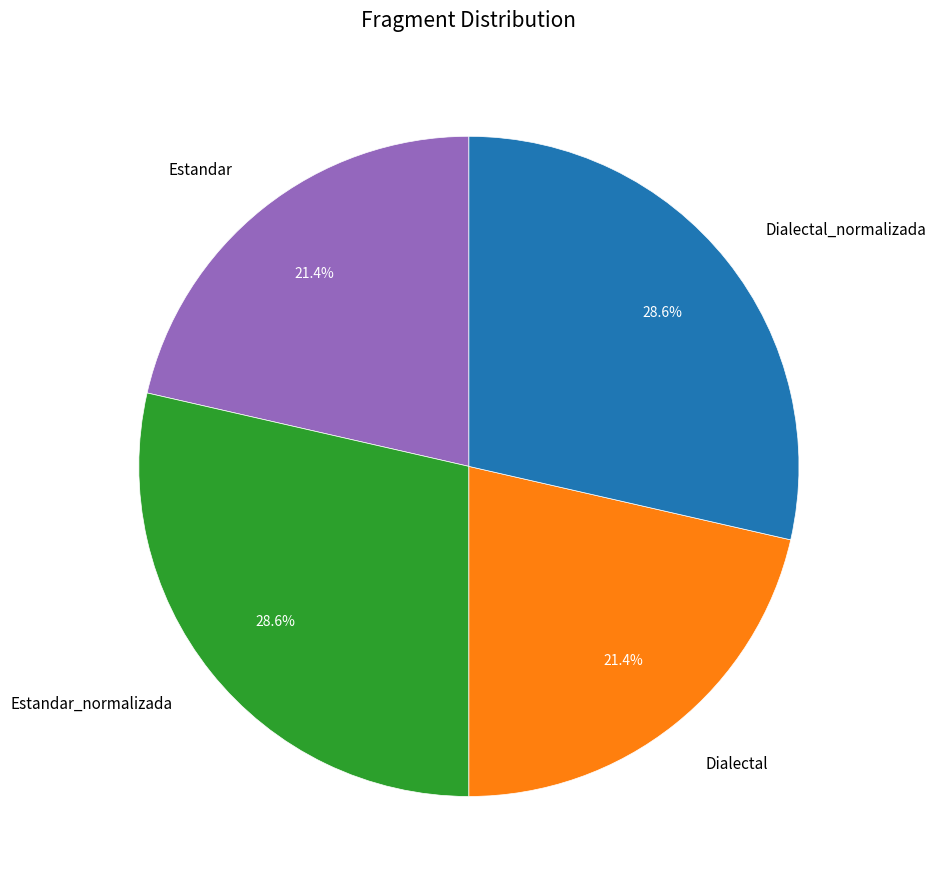

What percentage is the Dialectal slice, to the nearest percent?

21%